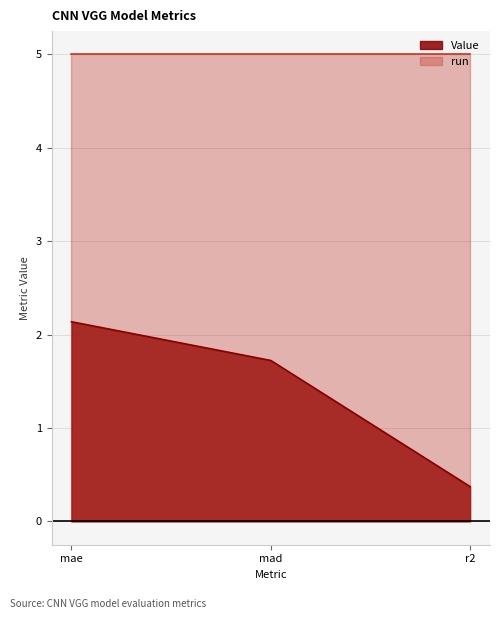

How many values exceed 1?

2